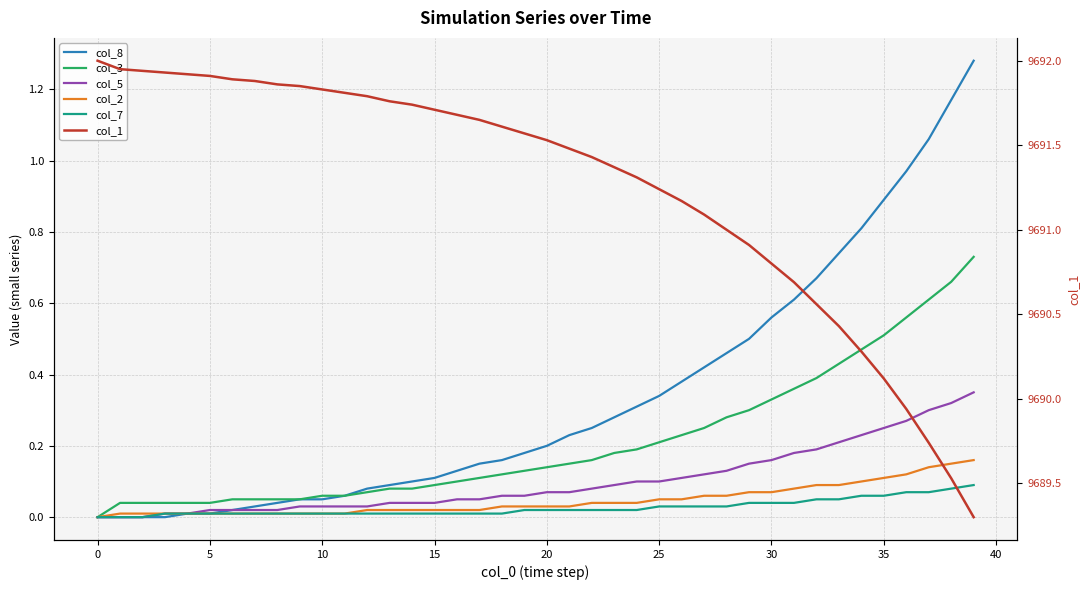

How many positive values does the col_8 series have?

36